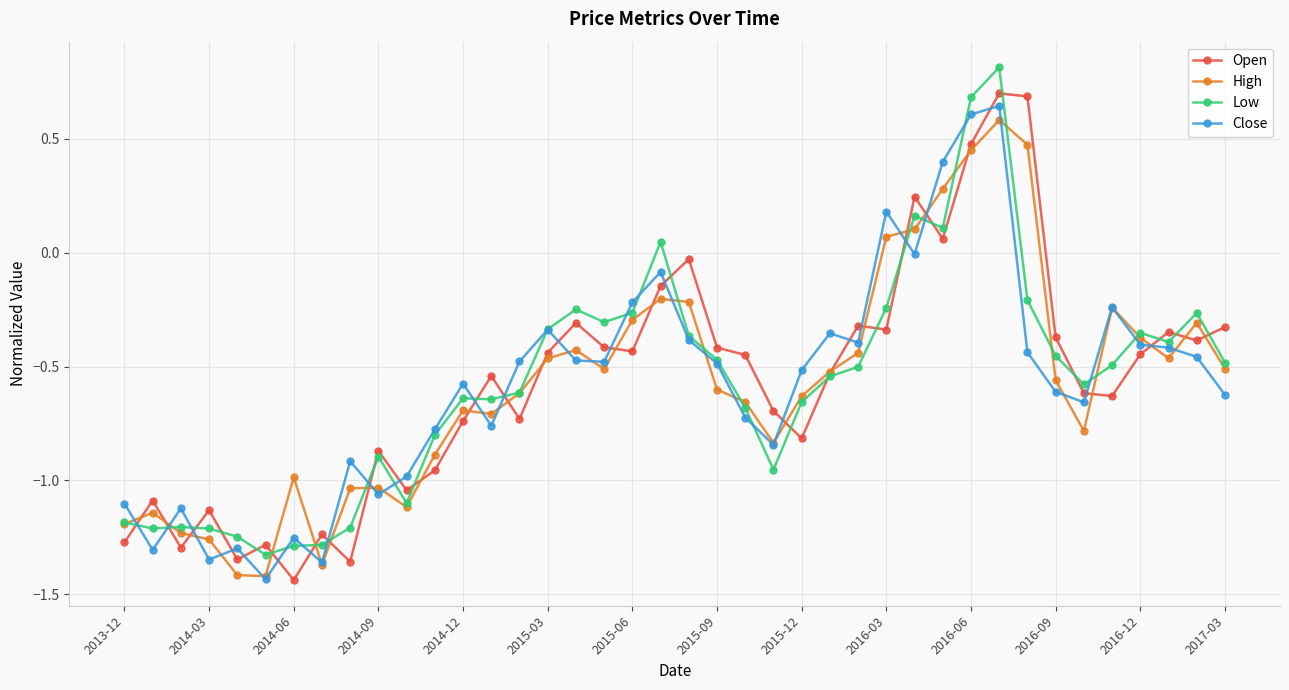

True or false: High has more than 0 points higher than both neighbors.

True